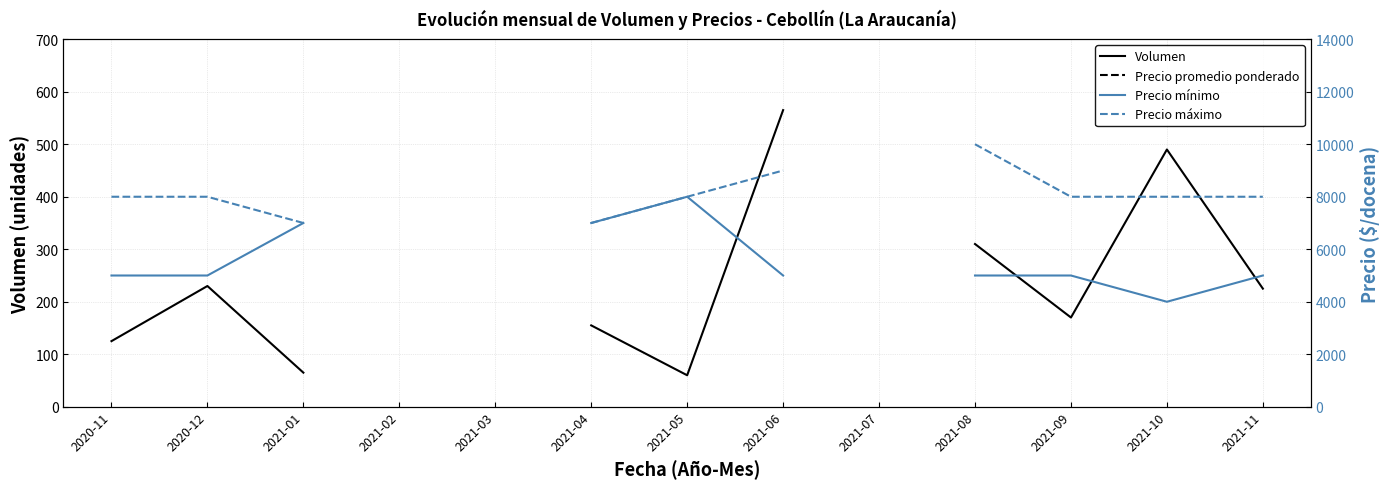

How many values in the Precio mínimo series are below 5000?

1